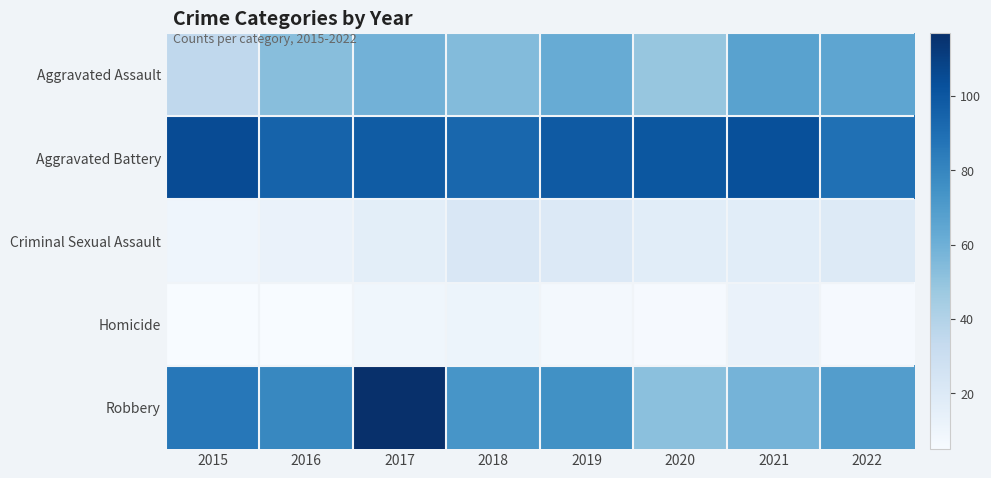

What is the greatest value displayed?

117